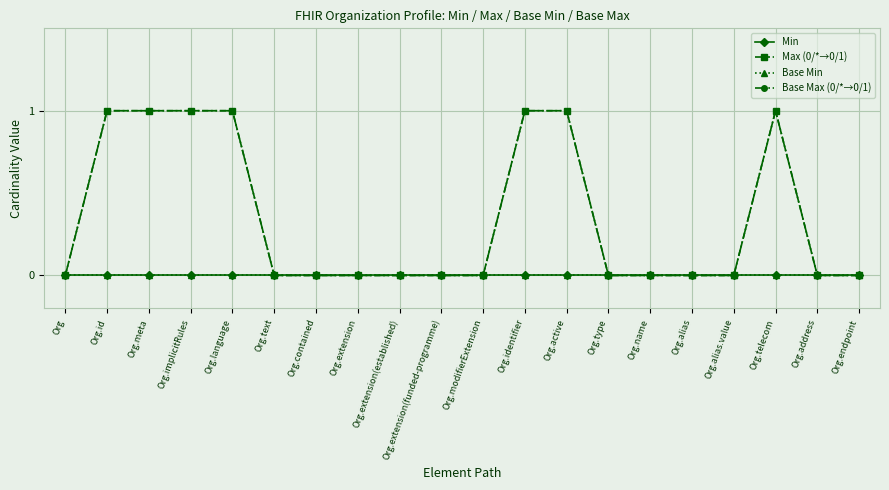

What position from the right is Org.endpoint?

1